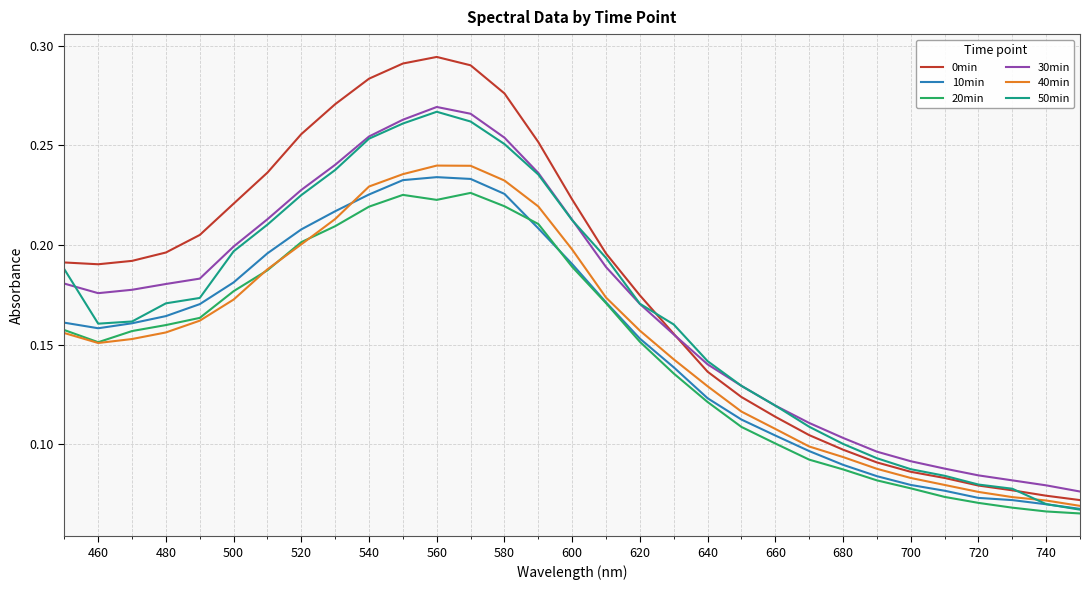

True or false: 20min and 0min cross at least once.

False